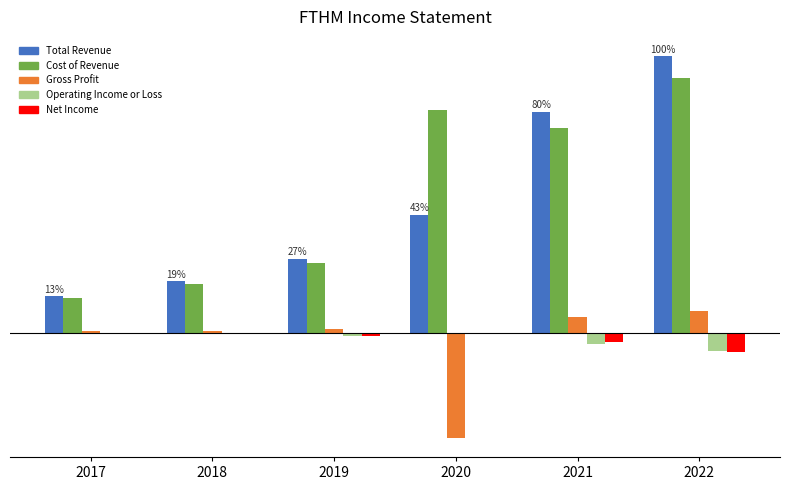

What are all the series names shown in the legend?

Total Revenue, Cost of Revenue, Gross Profit, Operating Income or Loss, Net Income